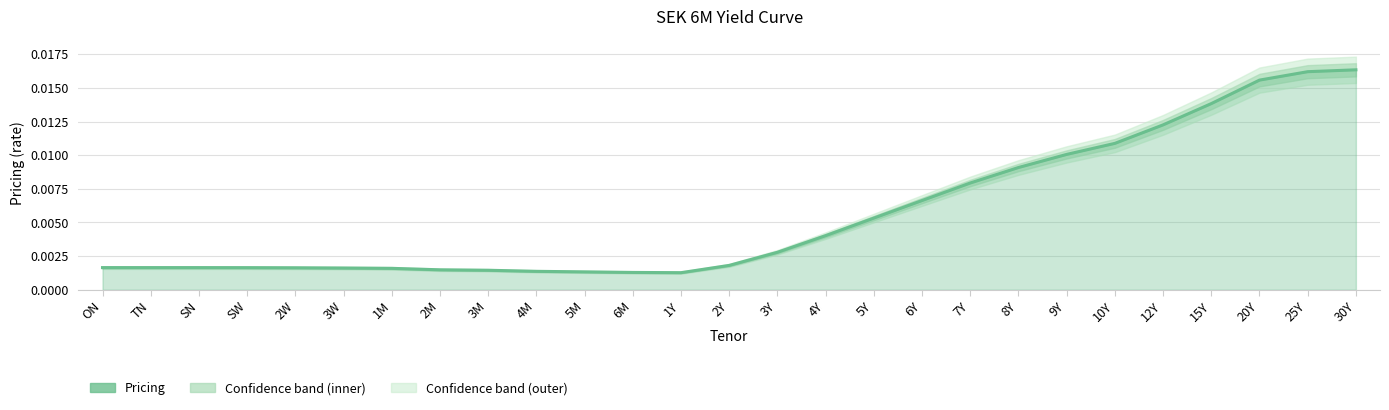

Is it true that the value at 12Y is 0.0?

False